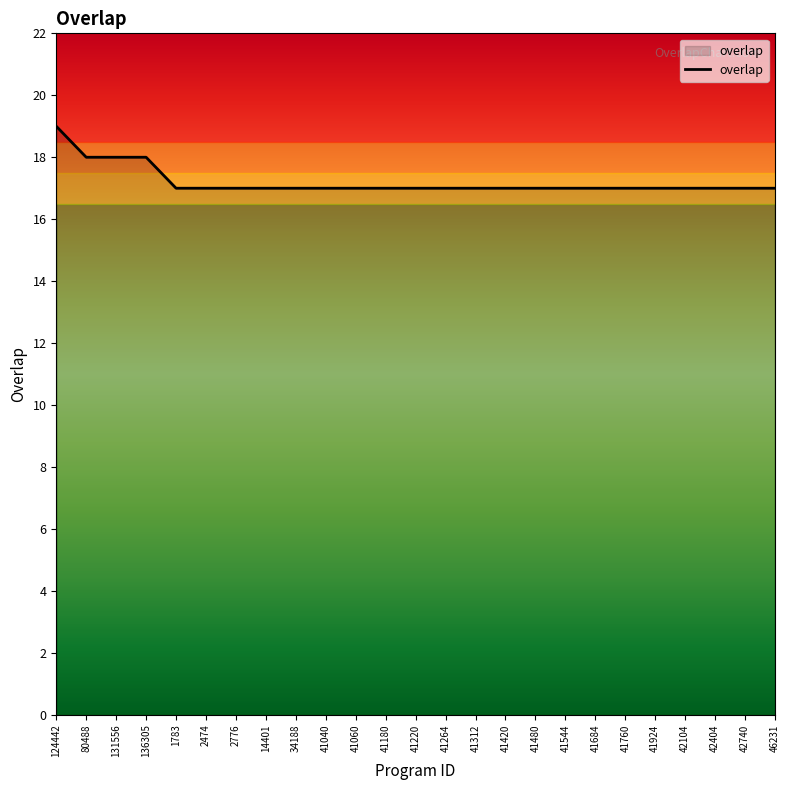

Reading left to right, what are all the values shown in this chart?

124442=19	80488=18	131556=18	136305=18	1783=17	2474=17	2776=17	14401=17	34188=17	41040=17	41060=17	41180=17	41220=17	41264=17	41312=17	41420=17	41480=17	41544=17	41684=17	41760=17	41924=17	42104=17	42404=17	42740=17	46231=17